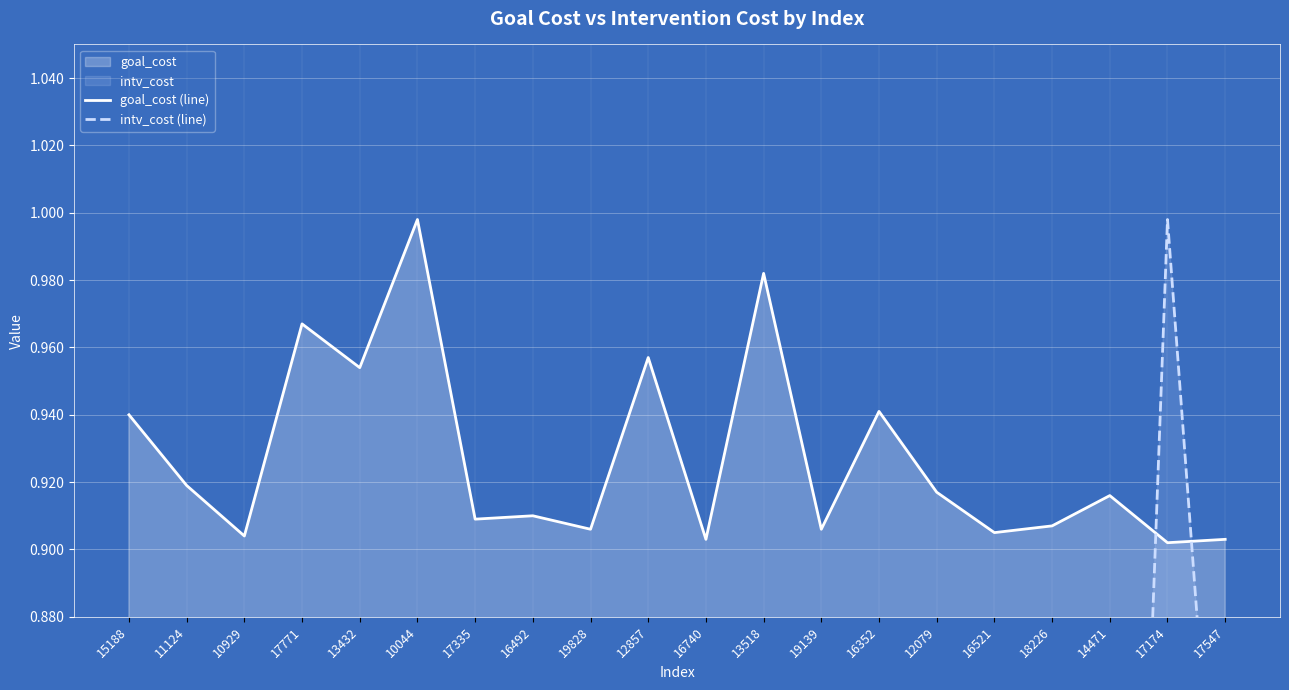

Where do intv_cost (line) and goal_cost (line) first cross each other?

14471 and 17174